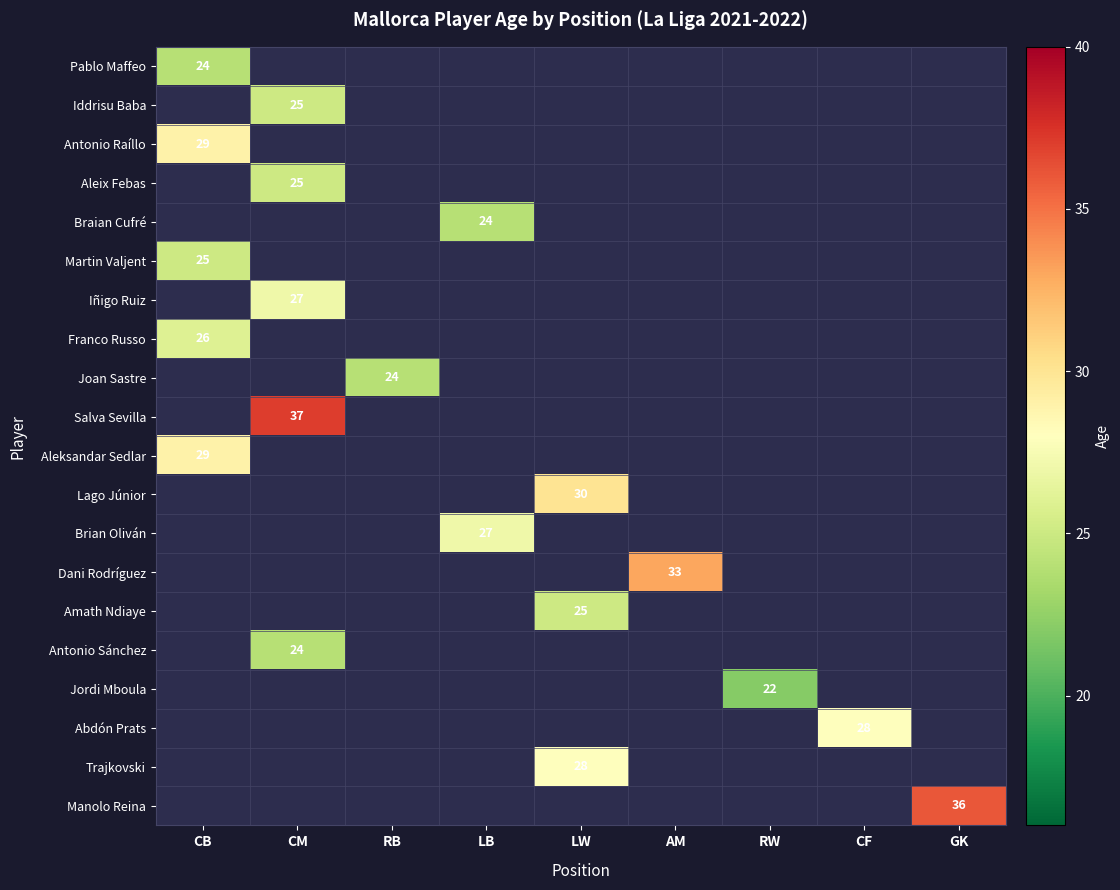

The value of Trajkovski at LW is 8. True or false?

False